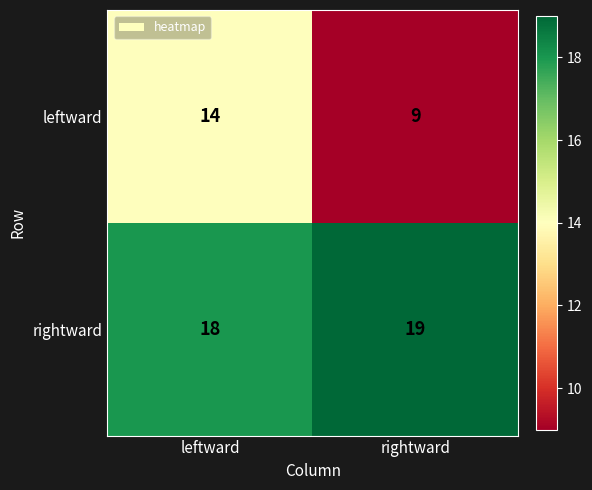

At leftward, list the series in order from largest to smallest.

rightward, leftward